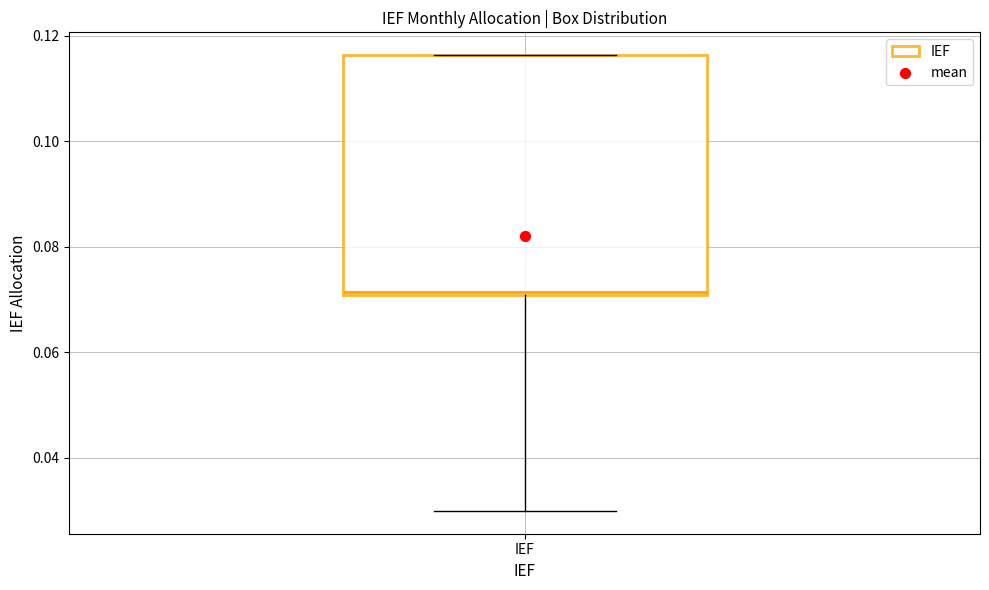

Where is the upper edge of the box for IEF on the y-axis? The values are not printed on the chart, so give them approximately, as read against the axis.

0.116